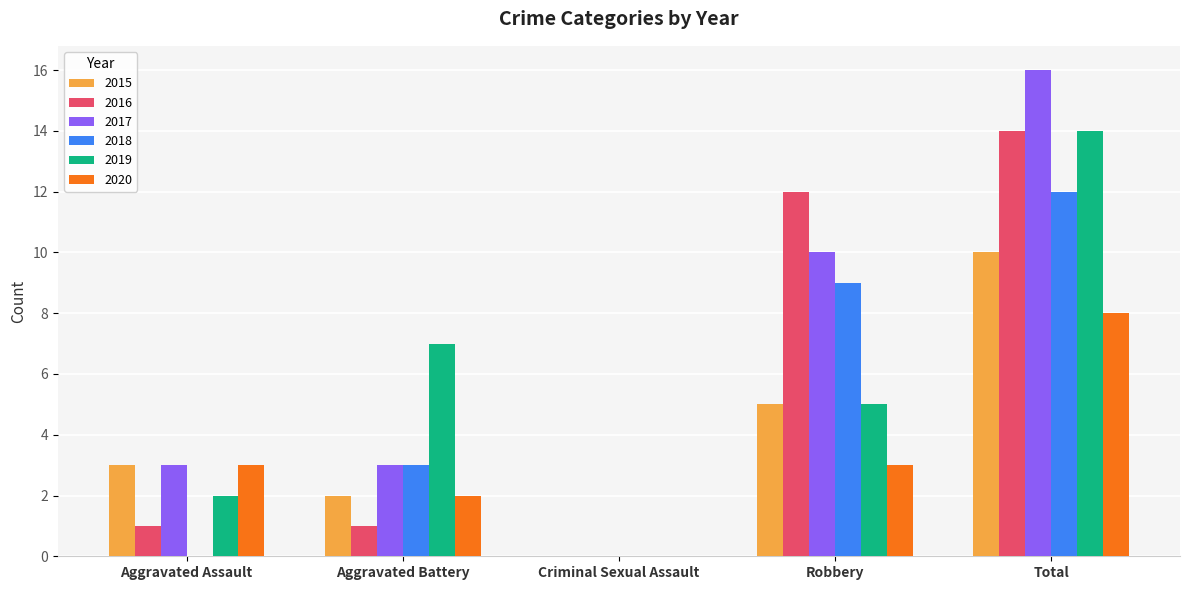

Read the 2020 value at Aggravated Assault.

3